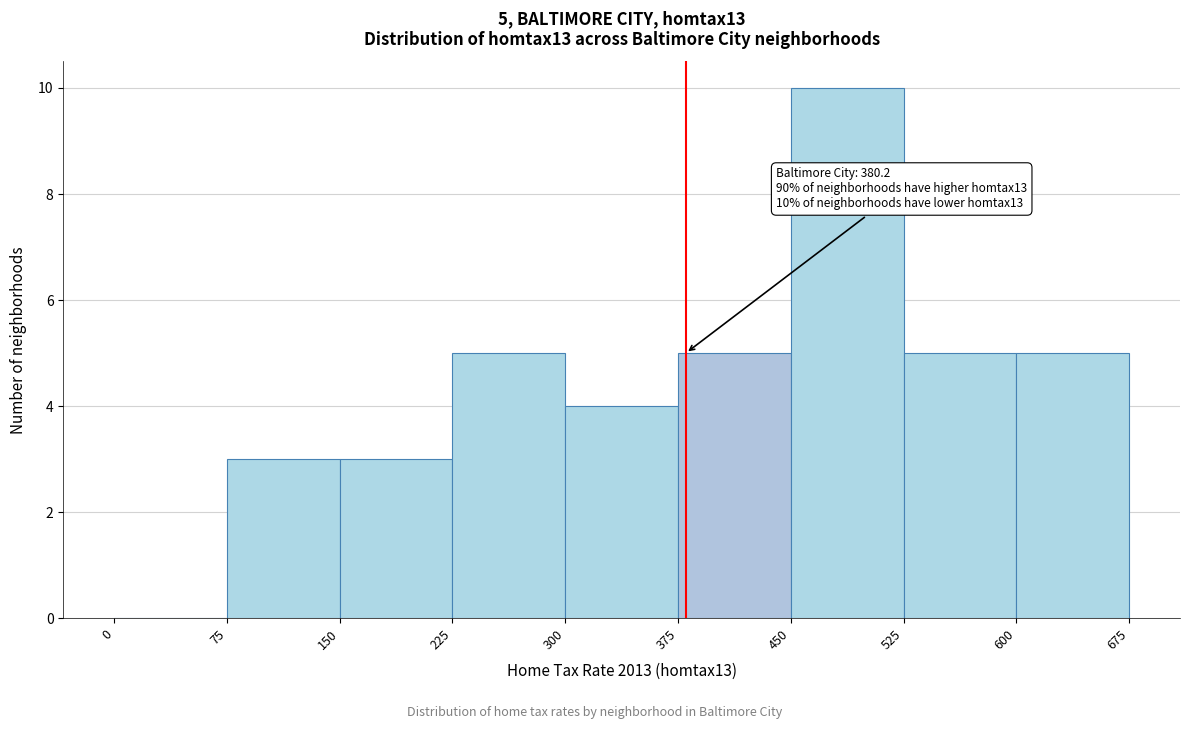

Over which range of the x-axis is the bar tallest?

450 to 525